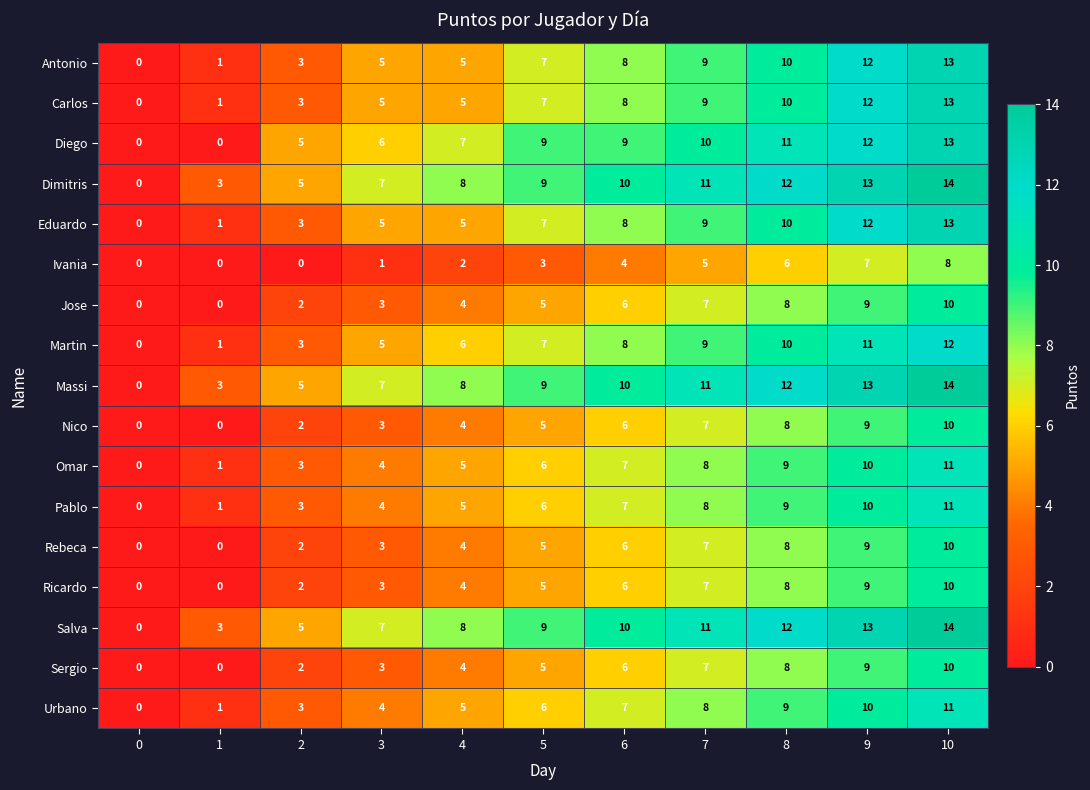

Is the value of Pablo at 6 greater than the value of Carlos at 3?

Yes